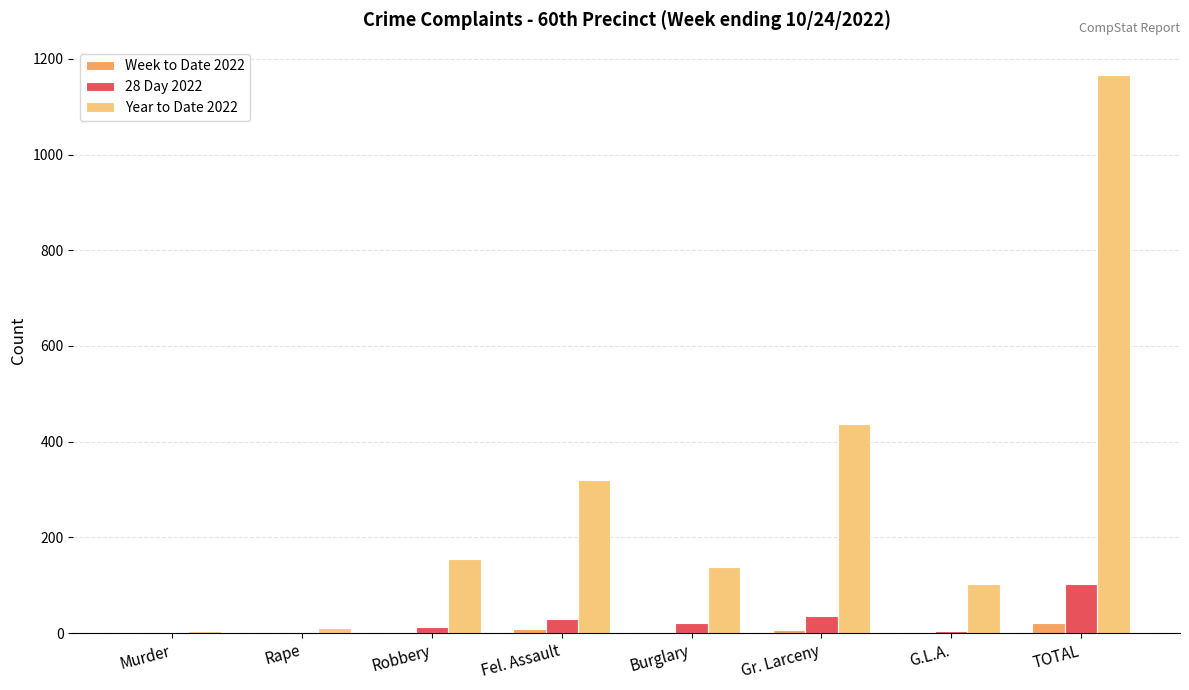

Is the value of Year to Date 2022 at G.L.A. greater than the value of 28 Day 2022 at G.L.A.?

Yes